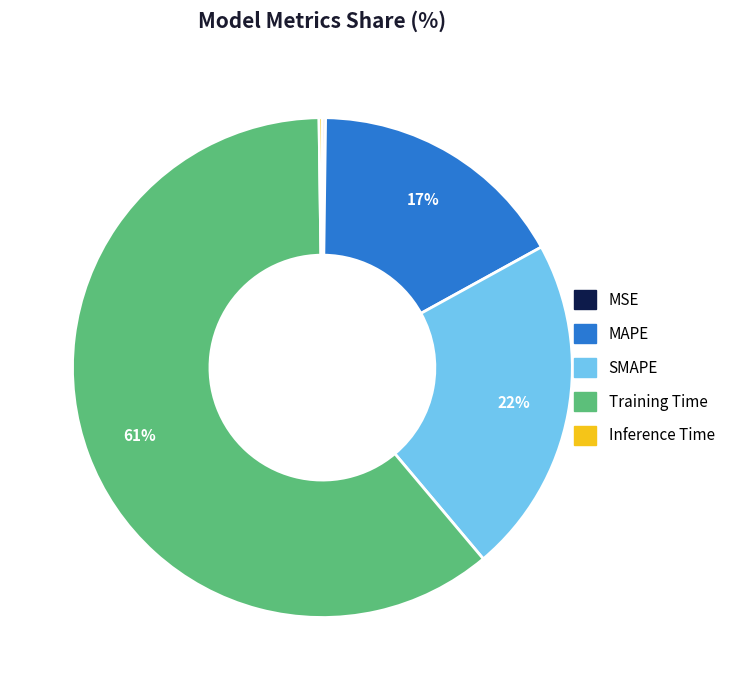

Is it true that Training Time is 61% of the pie?

True